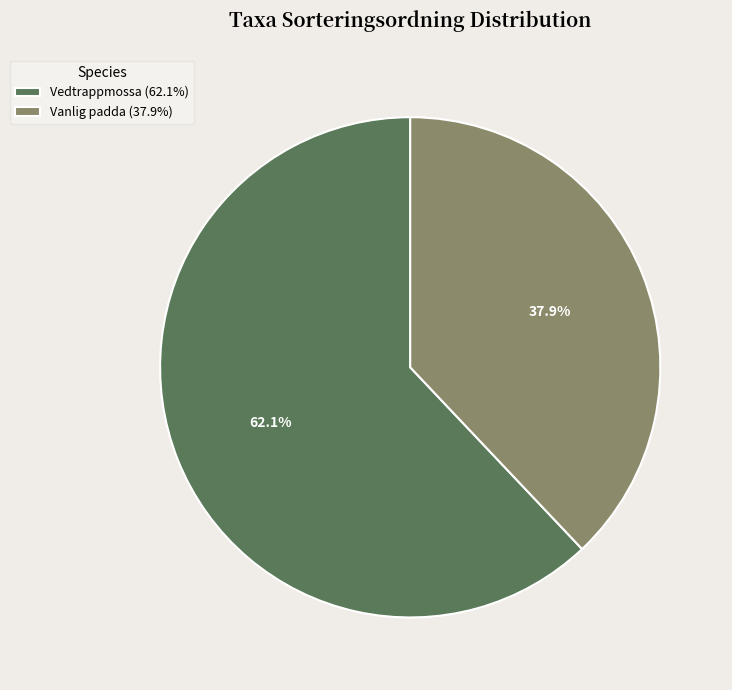

What is the majority slice?

Vedtrappmossa